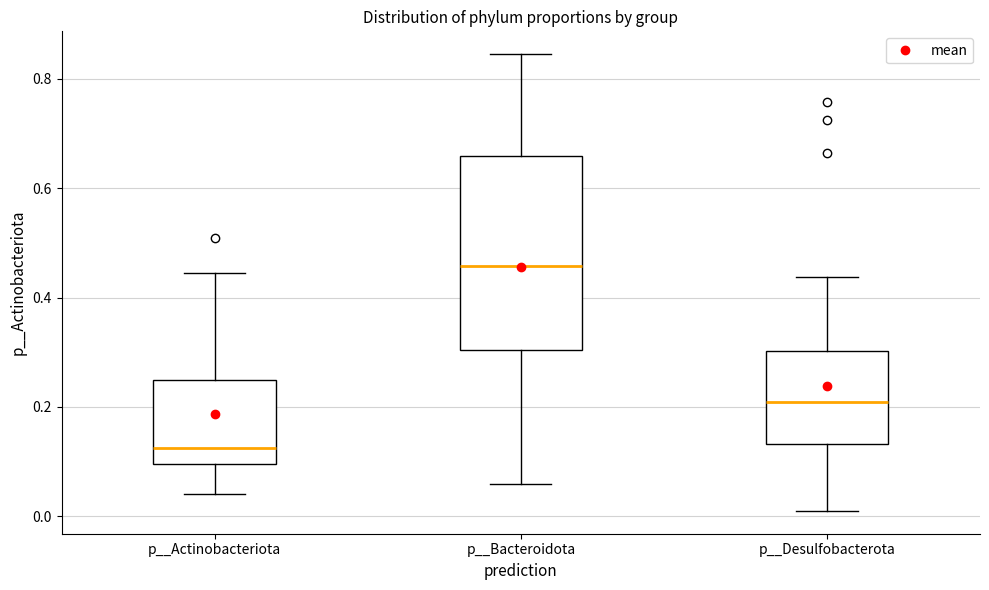

Comparing the boxes themselves (not the whiskers), which one is the tallest?

p__Bacteroidota